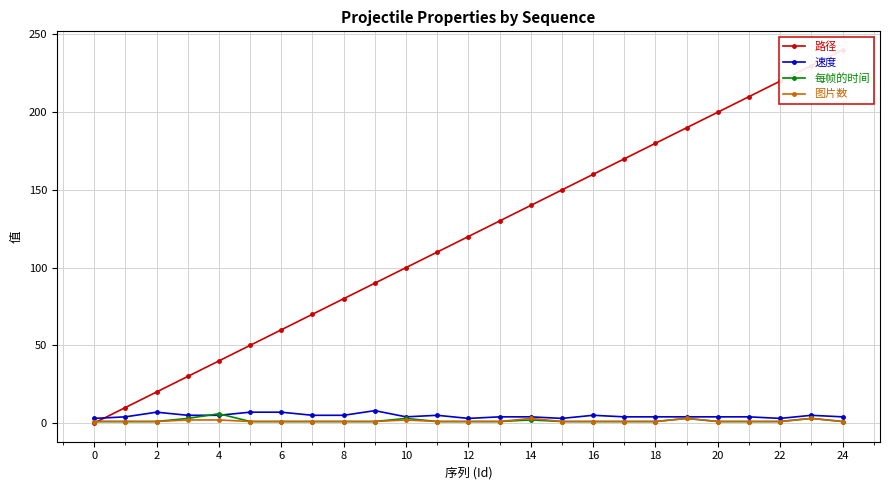

What is the difference between the highest and lowest values at 20?

109